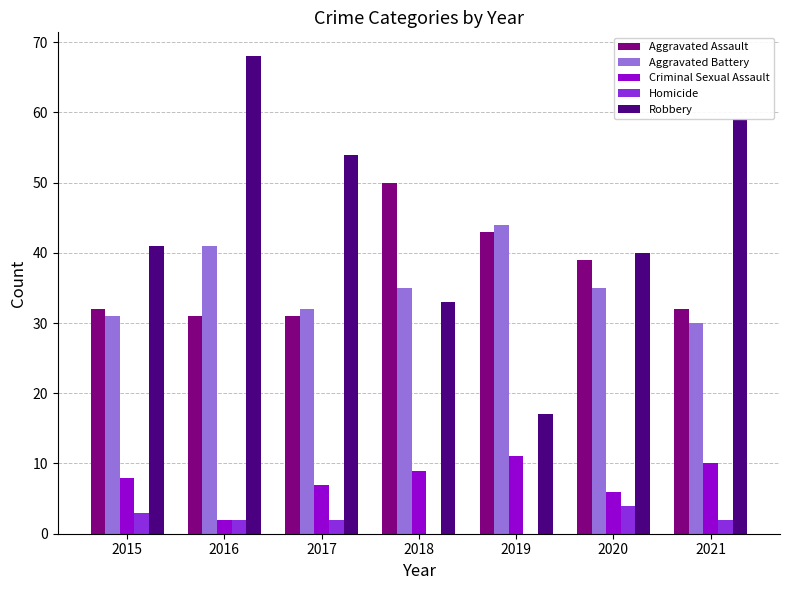

What is the maximum value shown in the chart?

68